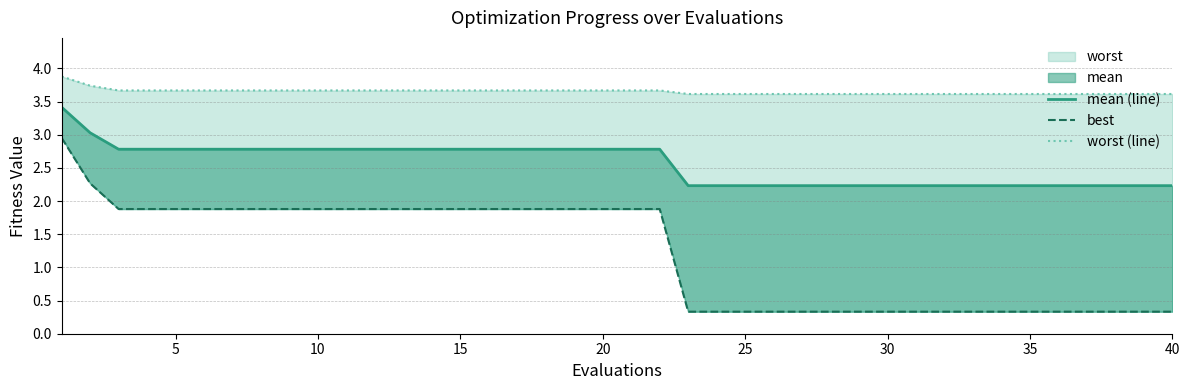

True or false: worst (line) has a value of 1.7 at 32.

False